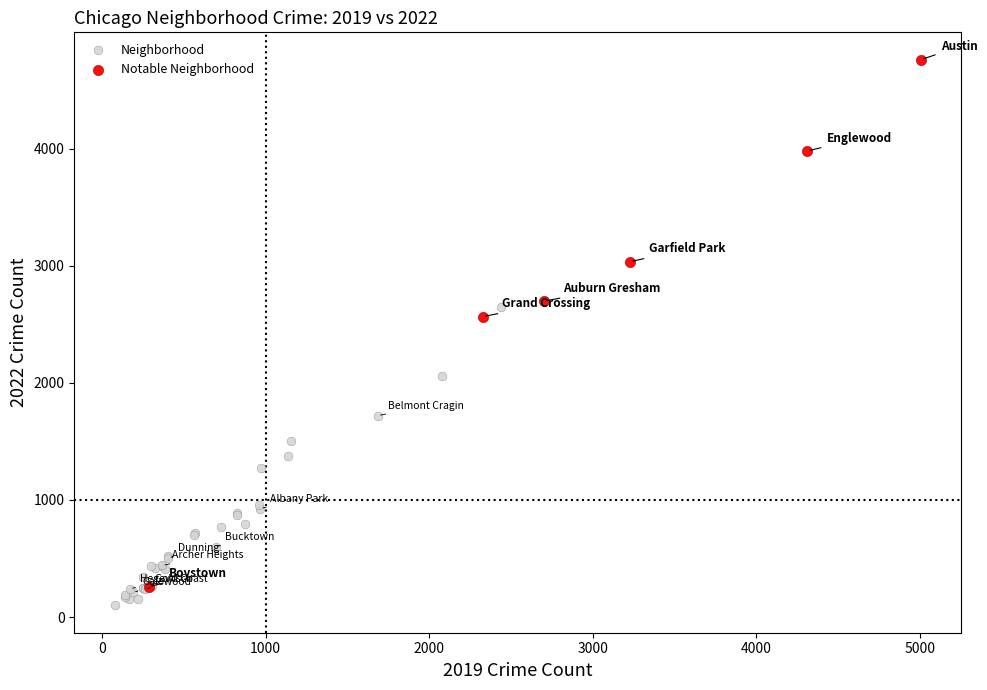

Which series contains the highest Y value?

Notable Neighborhood